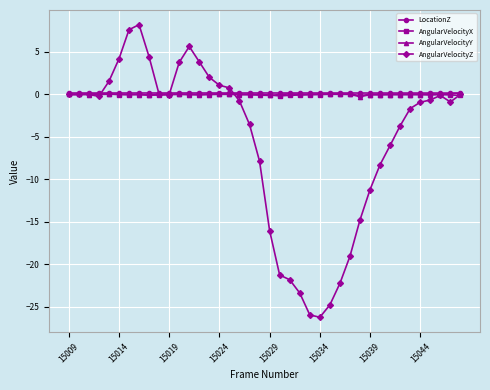

True or false: LocationZ has more than 0 points higher than both neighbors.

True